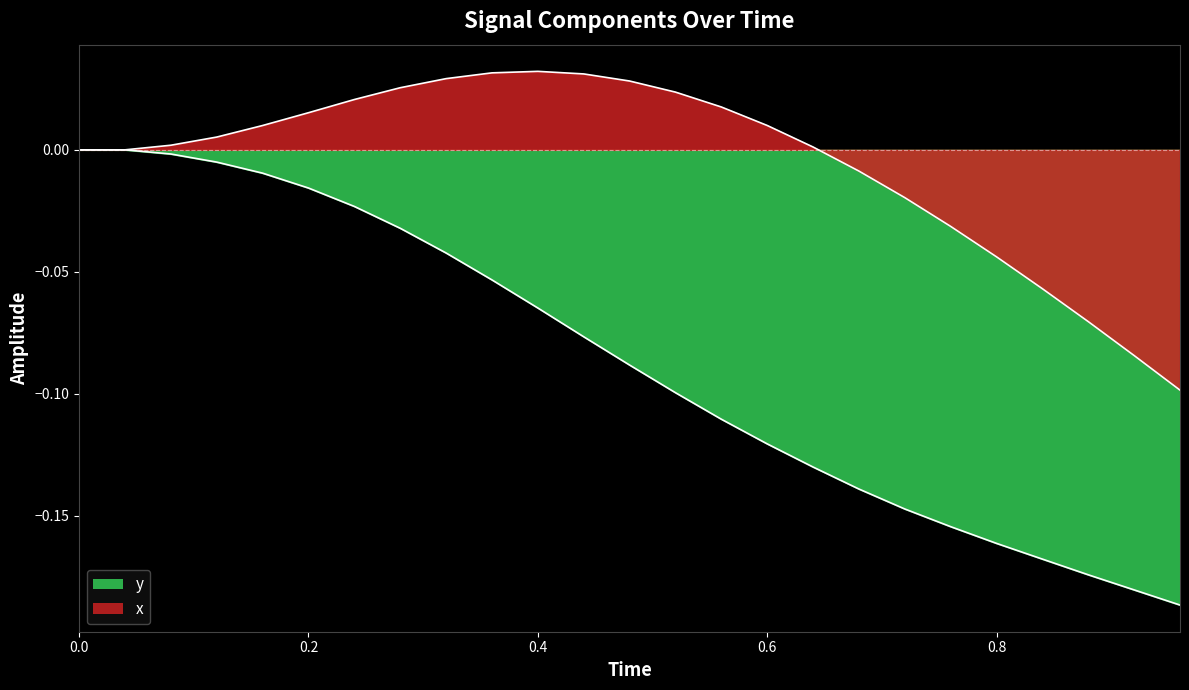

Reading left to right, transcribe all the data shown in this chart.

x: 0.0	0.0	0.0	0.0	0.0	0.0	0.0	0.0	0.0	0.0	0.0	0.0	0.0	0.0	0.0	0.0	0.0	-0.0	-0.0	-0.0	-0.0	-0.1	-0.1	-0.1	-0.1
y: 0.0	0.0	-0.0	-0.0	-0.0	-0.0	-0.0	-0.0	-0.0	-0.1	-0.1	-0.1	-0.1	-0.1	-0.1	-0.1	-0.1	-0.1	-0.1	-0.2	-0.2	-0.2	-0.2	-0.2	-0.2